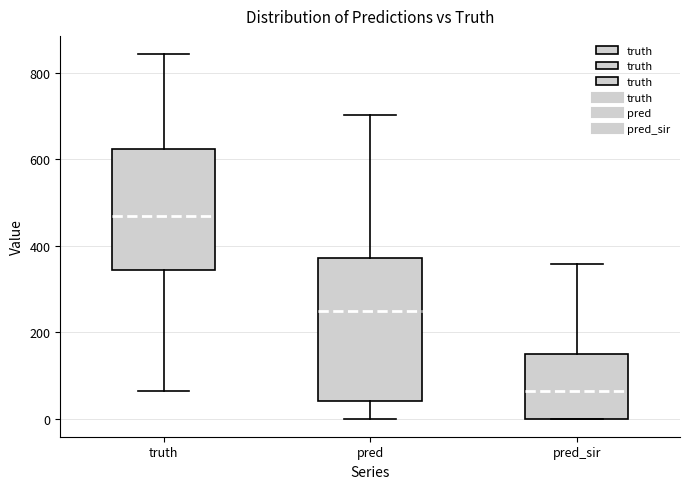

Reading left to right, read every box against the y-axis: the position of its median line, the range the box covers, and the ends of its whiskers. The values are not printed on the chart, so give them approximately, as read against the axis.

truth: median 460, box 340 to 620, whiskers 60 to 840
pred: median 240, box 40 to 380, whiskers 0 to 700
pred_sir: median 60, box 0 to 140, whiskers 0 to 360